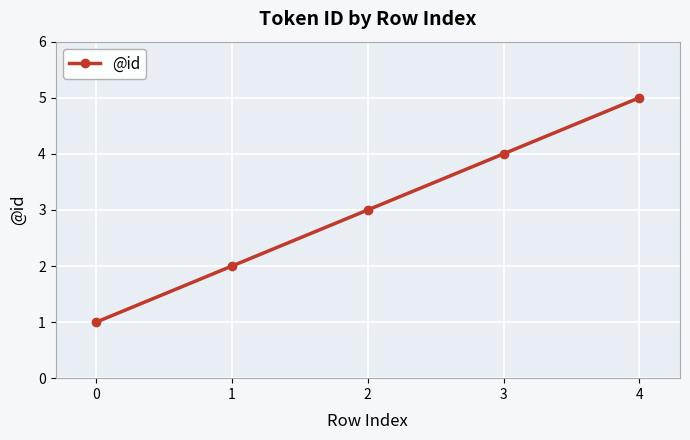

Rank the categories by value from lowest to highest.

0, 1, 2, 3, 4